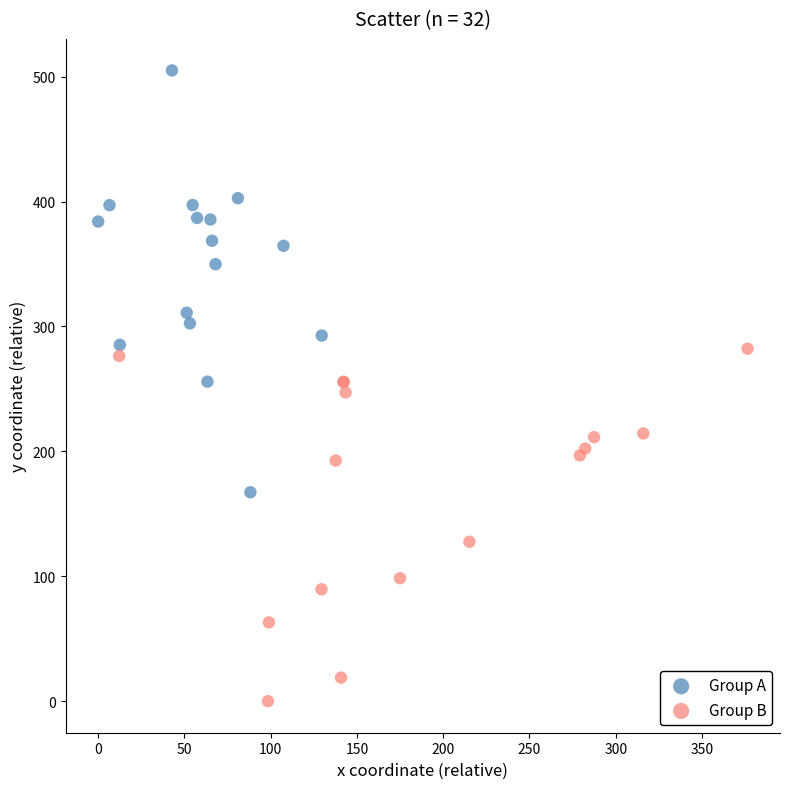

What are all the series names shown in the legend?

Group A, Group B